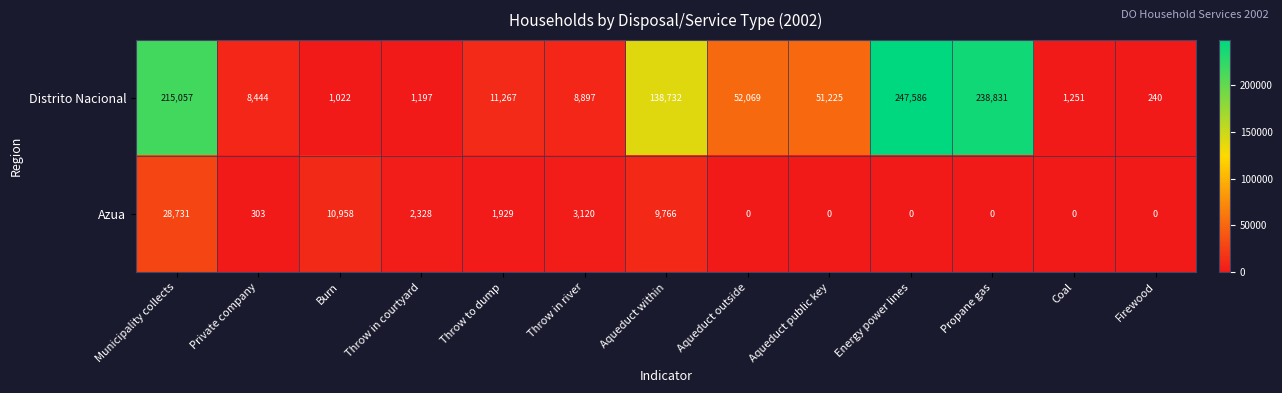

The Distrito Nacional series shows 1373 at Burn. True or false?

False